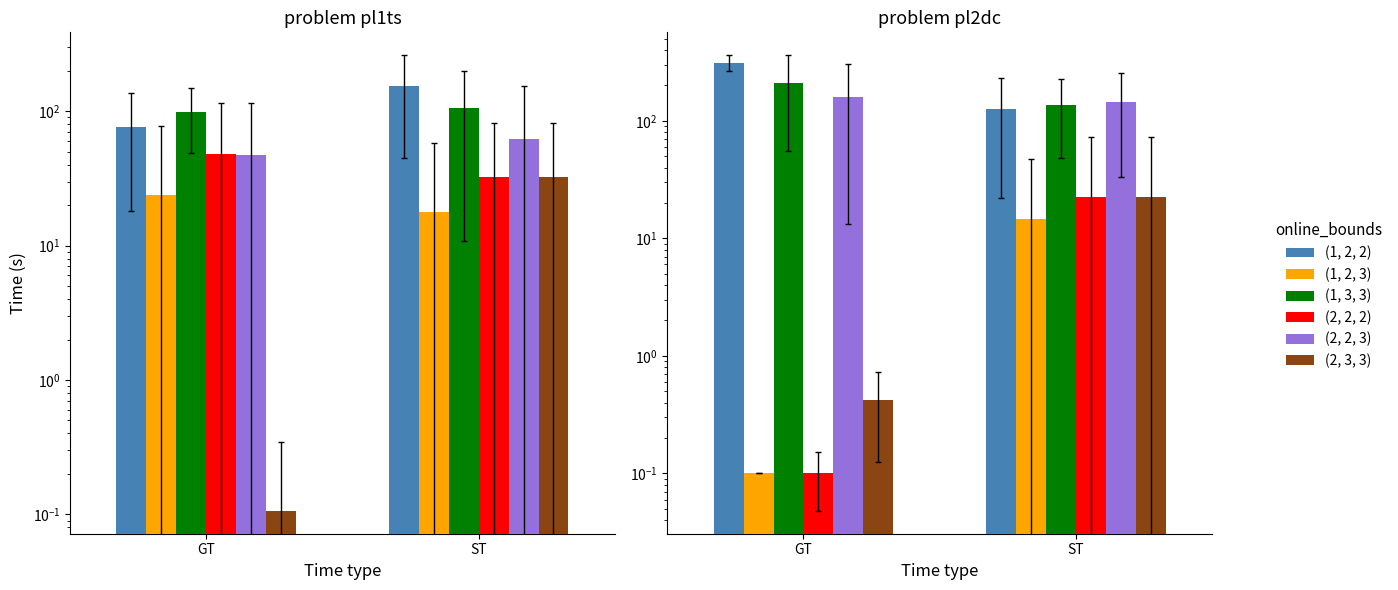

Count the number of categories in the chart.

2